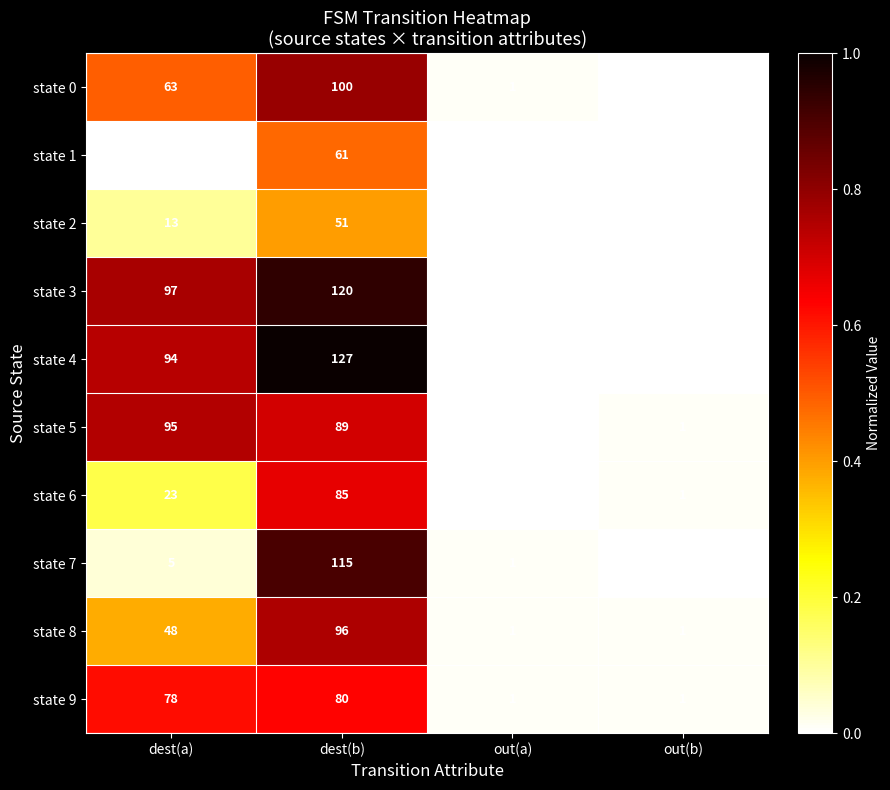

Which series has the largest range (max minus min)?

state 4